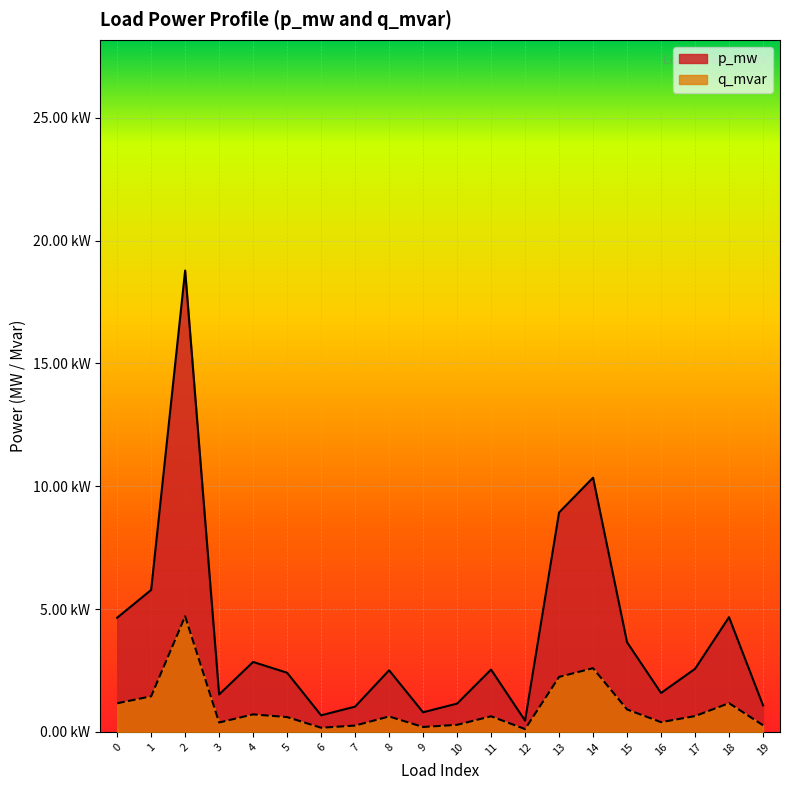

At which category does p_mw reach its first local peak?

2